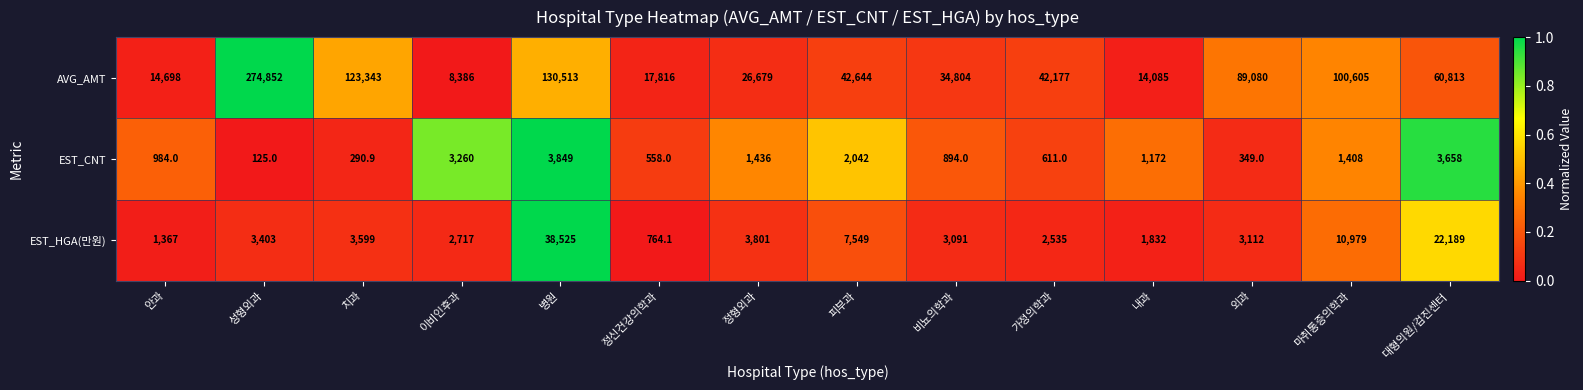

Which series has the largest total across all categories?

AVG_AMT